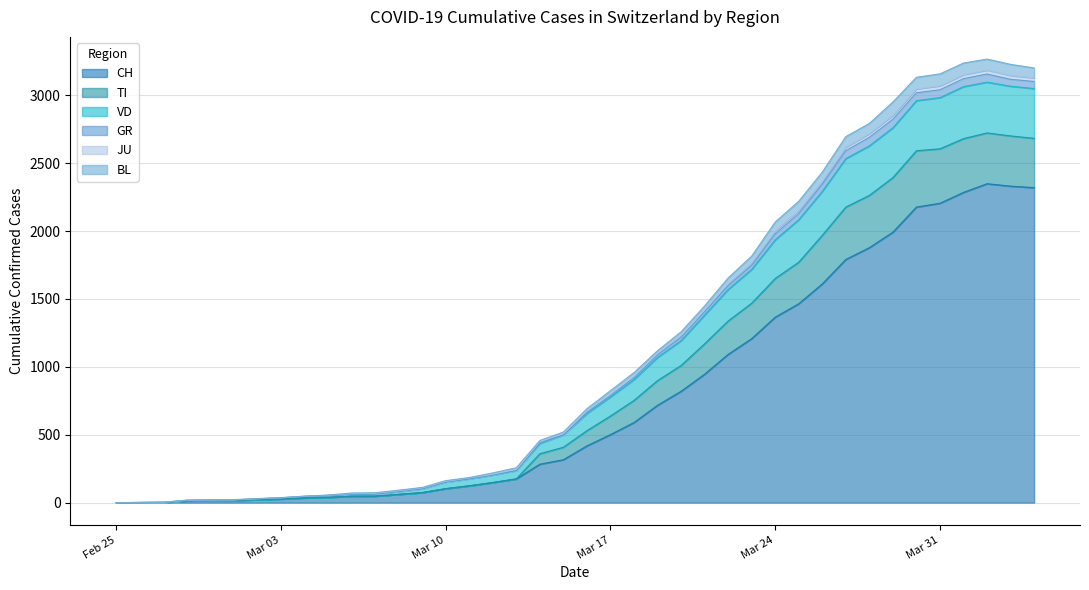

What is the difference between the second highest and minimum values in the CH series?

2331